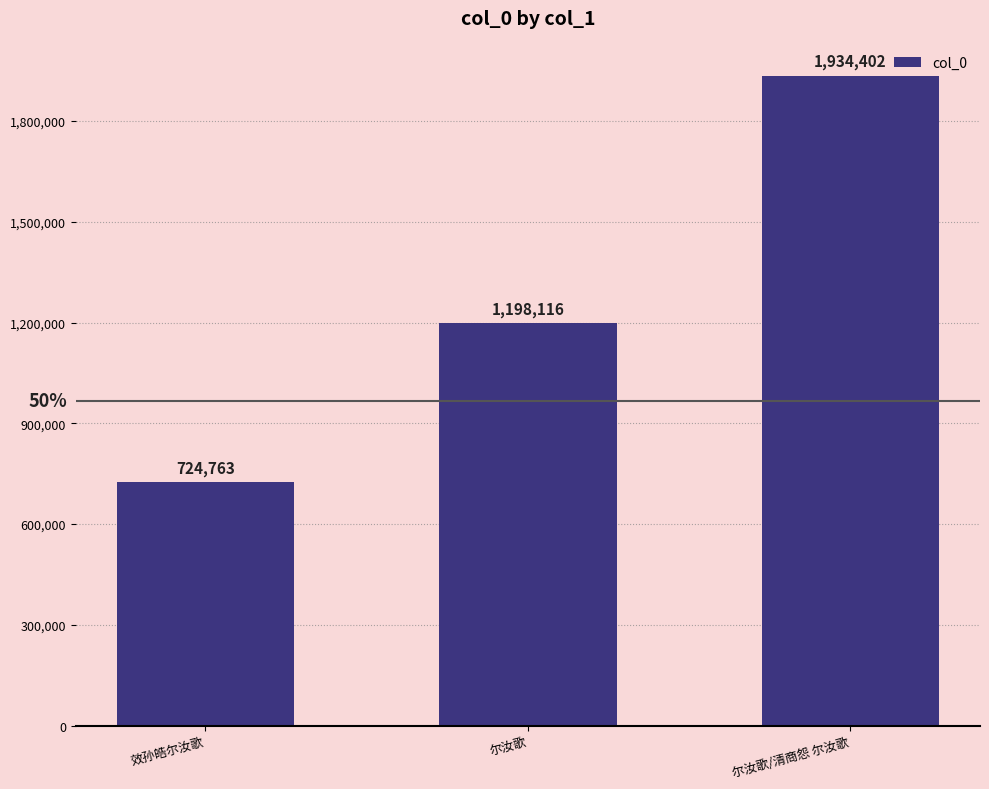

What is the label of the 3rd bar from the left?

尔汝歌/清商怨 尔汝歌